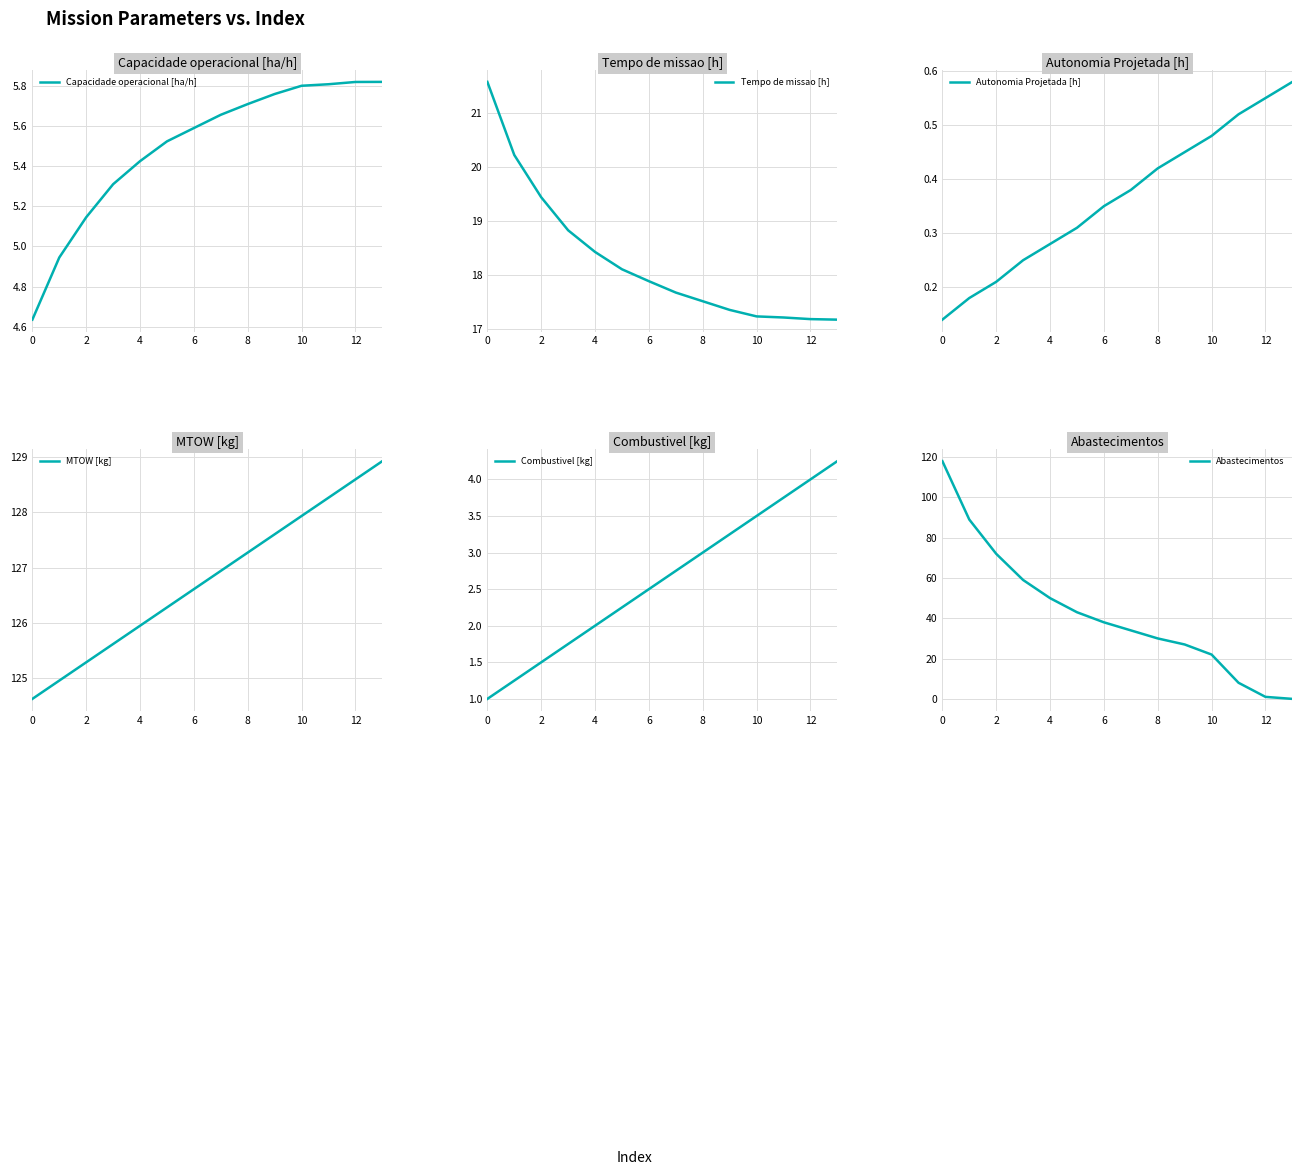

True or false: Capacidade operacional [ha/h] has a value of 5.7 at 8.

True